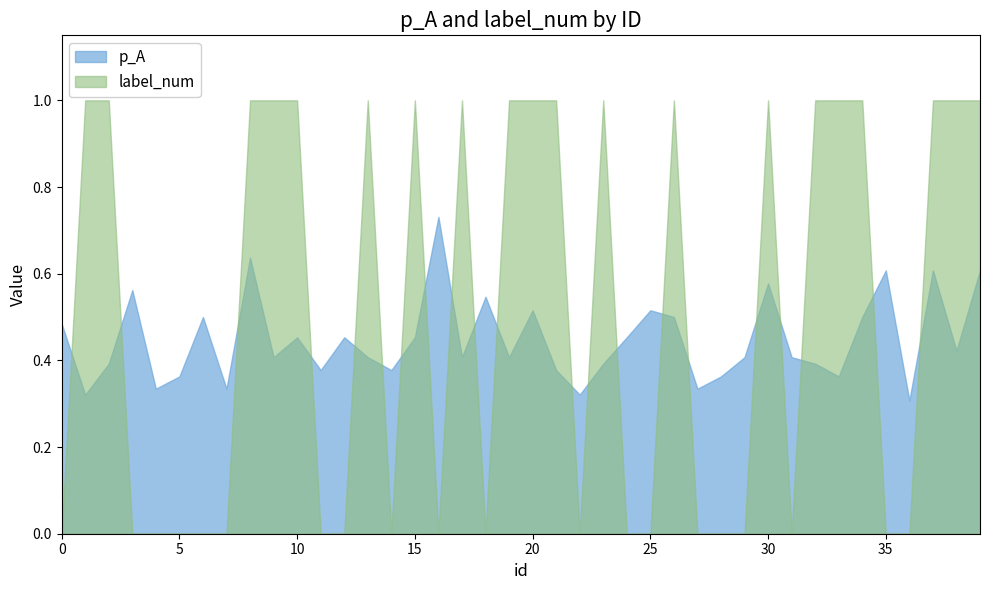

At how many categories does at least one series exceed 0?

40